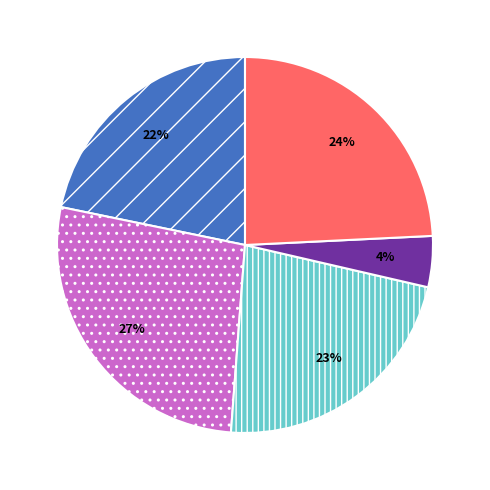

To the nearest percent, what is the average slice percentage?

20%